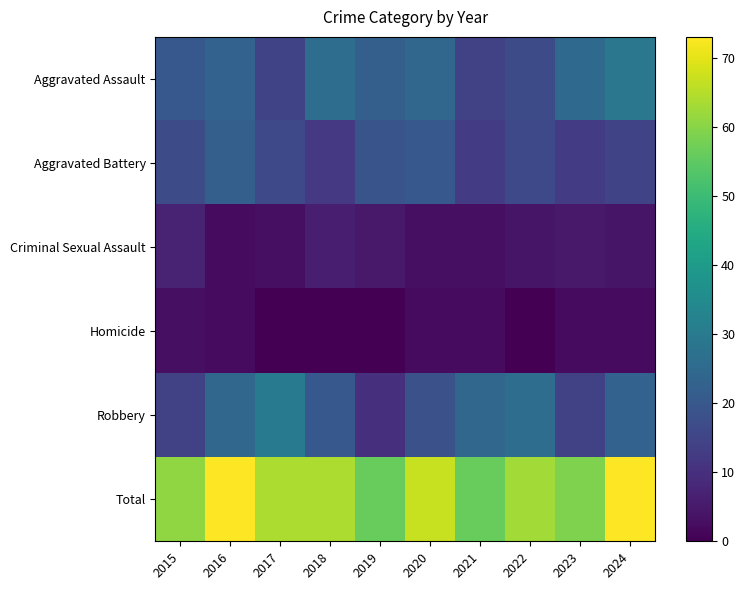

Reading left to right, list all the values displayed in this chart.

Aggravated Assault: 2015=20	2016=23	2017=15	2018=26	2019=22	2020=24	2021=14	2022=17	2023=25	2024=29
Aggravated Battery: 2015=17	2016=22	2017=16	2018=12	2019=19	2020=20	2021=13	2022=16	2023=13	2024=15
Criminal Sexual Assault: 2015=7	2016=2	2017=3	2018=6	2019=5	2020=3	2021=3	2022=4	2023=5	2024=4
Homicide: 2015=3	2016=2	2017=0	2018=0	2019=0	2020=2	2021=2	2022=0	2023=2	2024=2
Robbery: 2015=14	2016=24	2017=30	2018=20	2019=10	2020=18	2021=24	2022=26	2023=14	2024=23
Total: 2015=61	2016=73	2017=64	2018=64	2019=56	2020=67	2021=56	2022=63	2023=59	2024=73